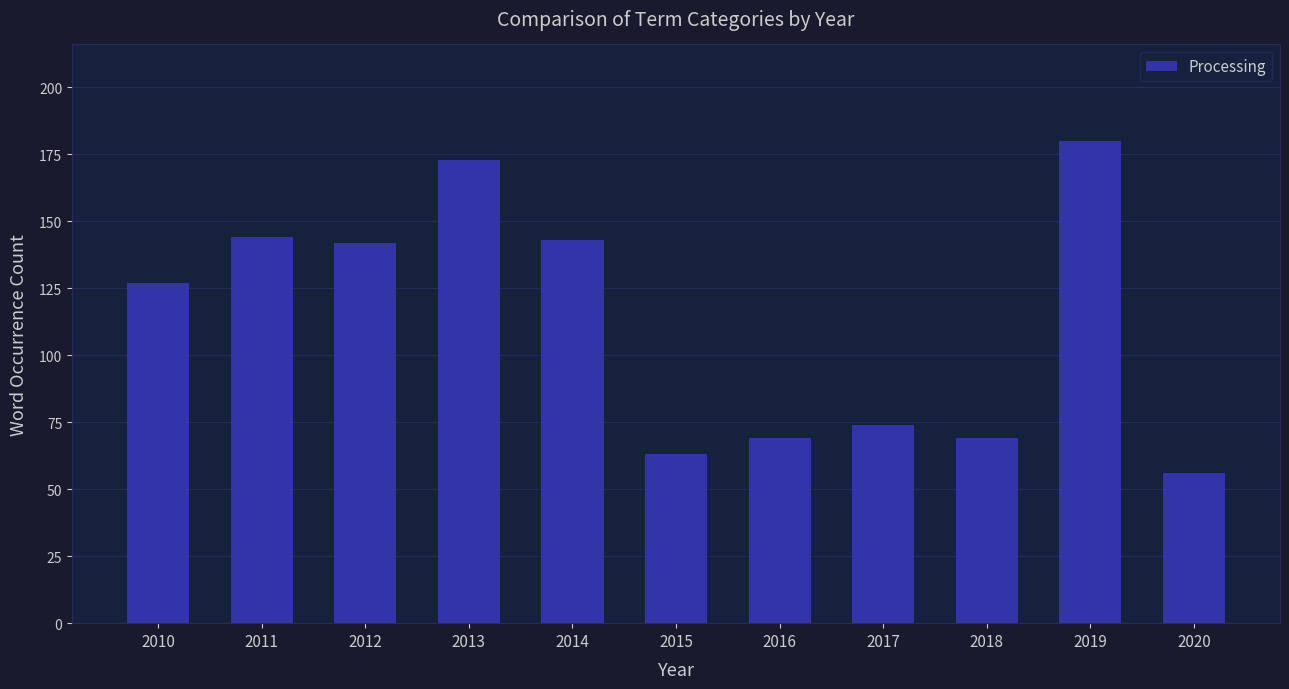

Is it true that the value at 2010 is 214?

False